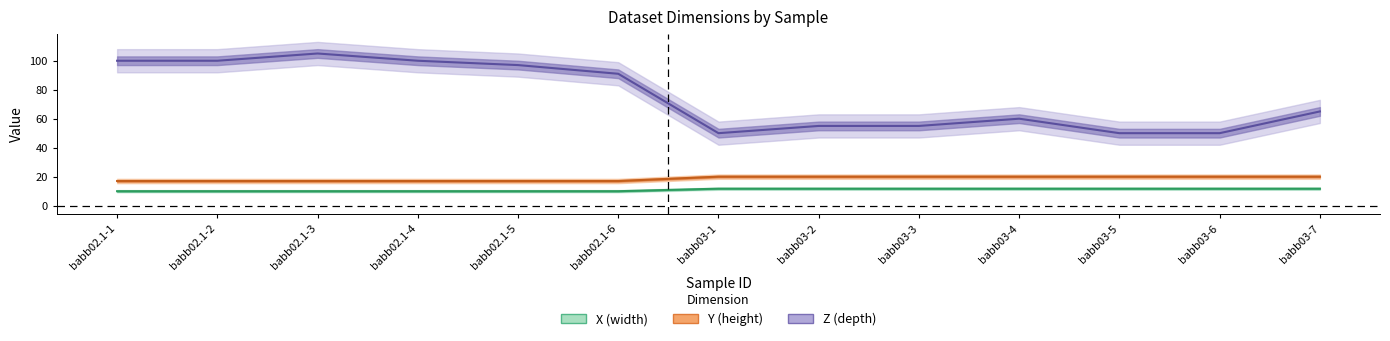

Which series has the largest range (max minus min)?

Z (depth)